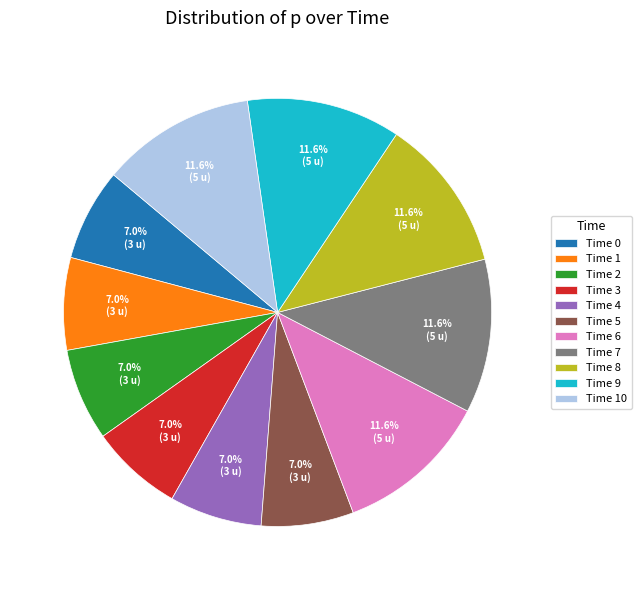

Approximately how many times larger is the value at Time 7 compared to Time 9?

1.0